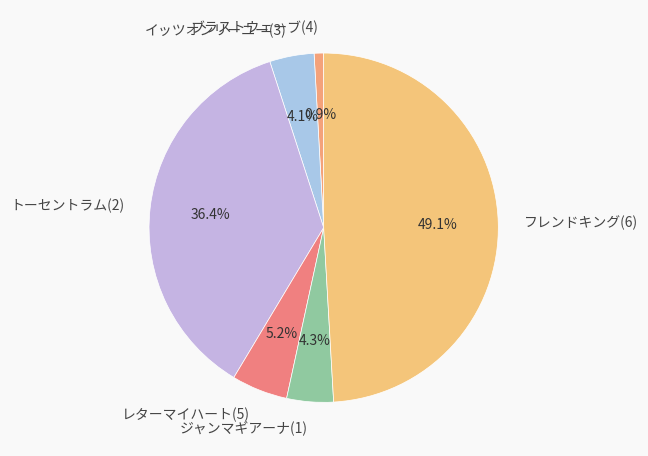

The トーセントラム(2) slice represents 48% of the pie. True or false?

False